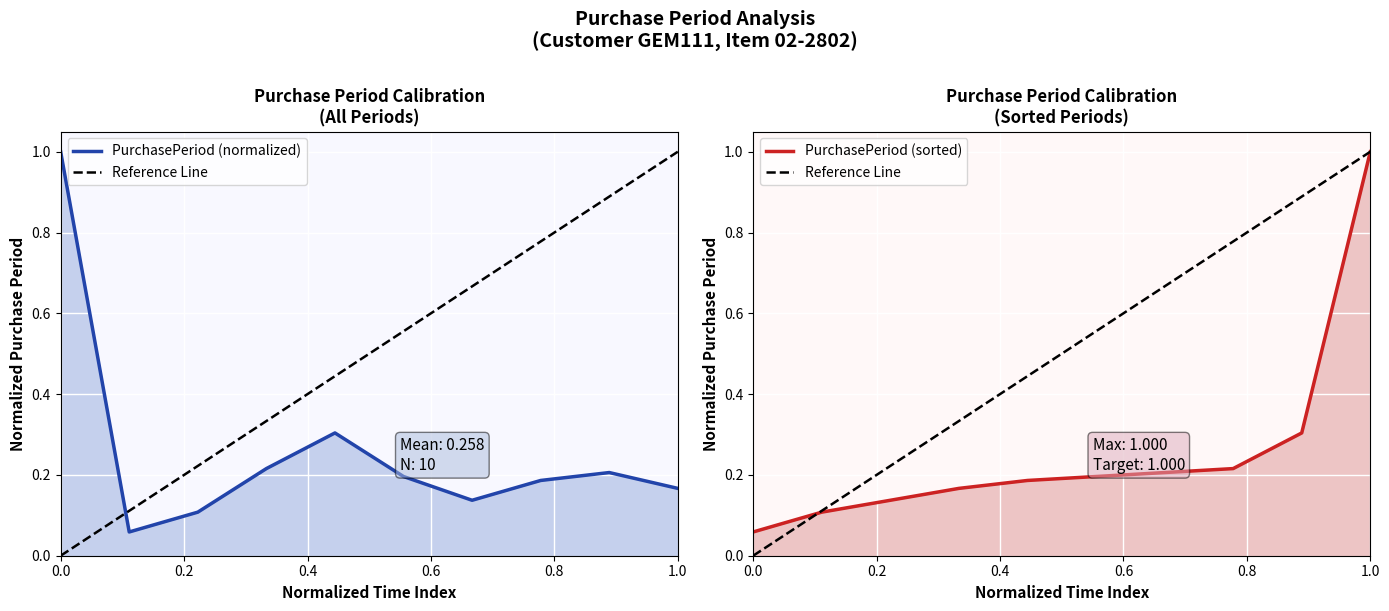

What is the difference between the second highest and minimum values?

0.2